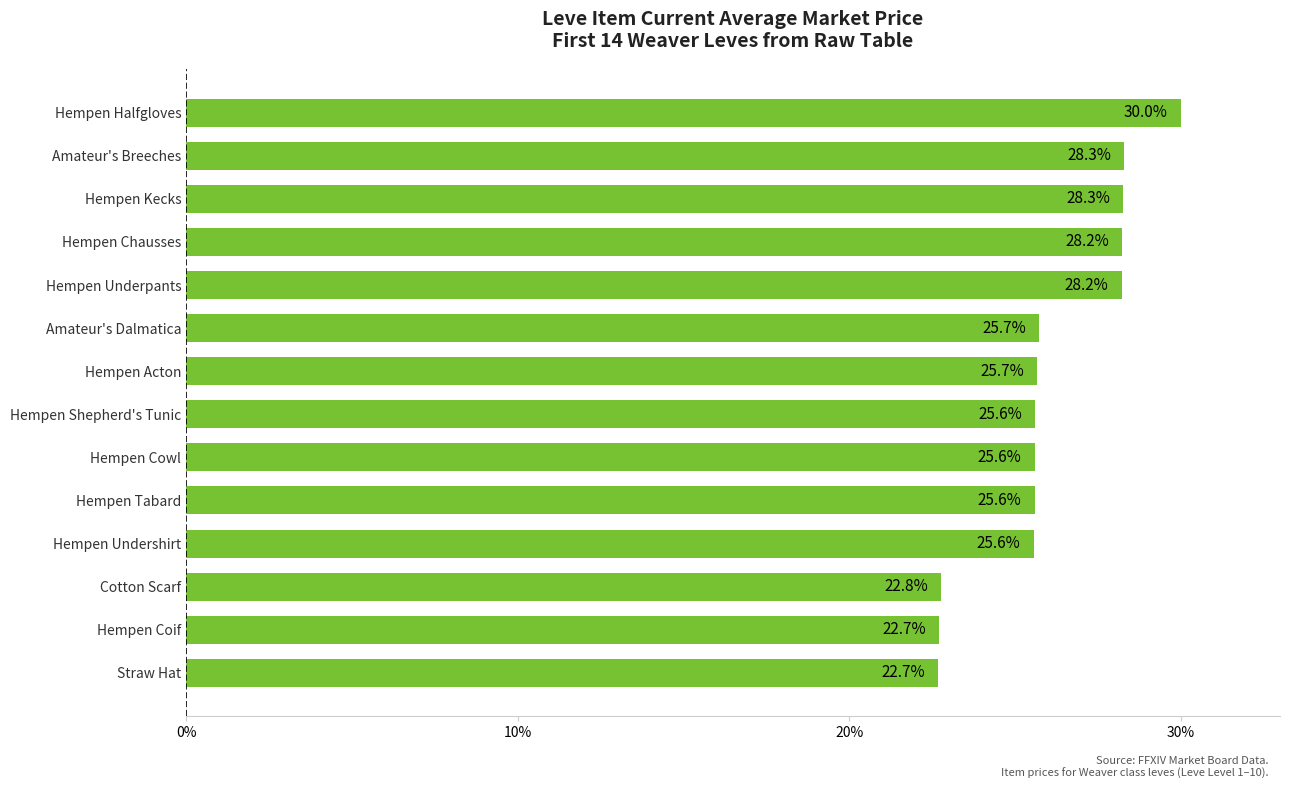

Which label corresponds to the largest value in the chart?

Hempen Halfgloves